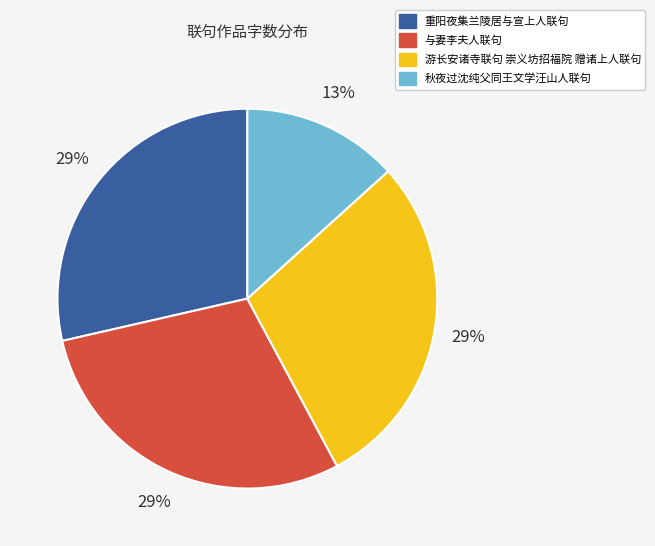

True or false: 与妻李夫人联句 accounts for 17% of the total.

False